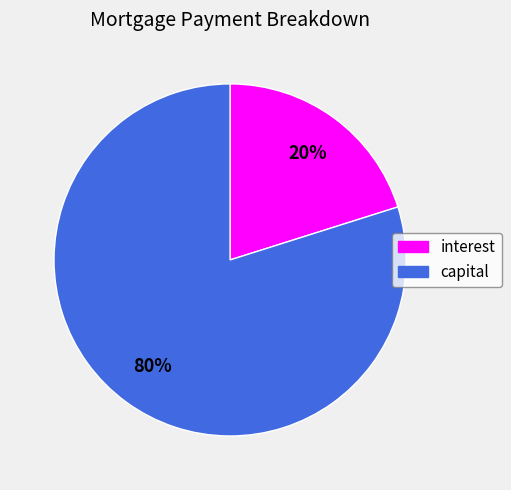

Do interest and capital together represent more than half of the pie?

Yes